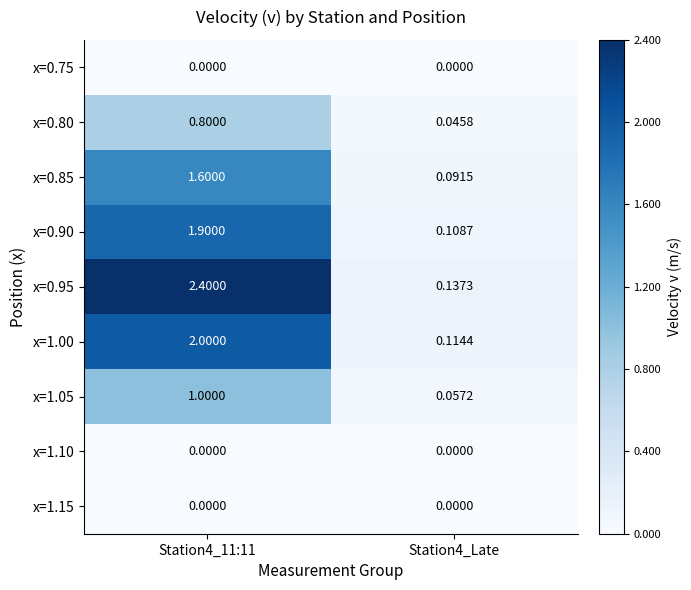

Is the value of x=0.85 at Station4_Late greater than the value of x=0.75 at Station4_11:11?

Yes